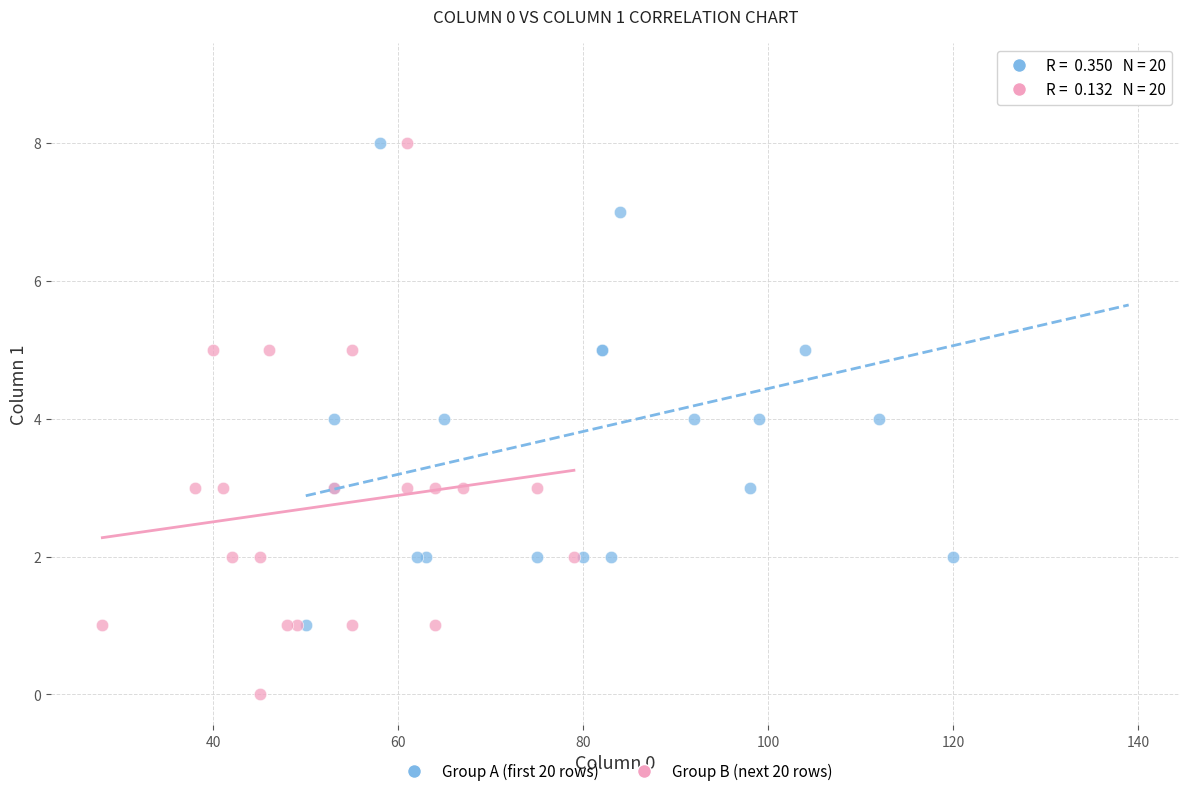

Which series reaches the minimum Y coordinate?

Group B (next 20 rows)